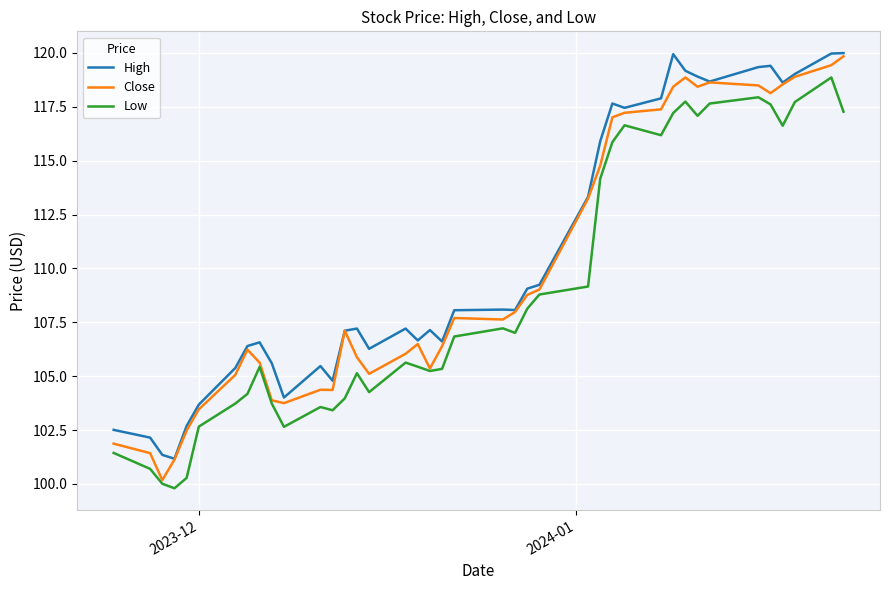

How many values in the Low series exceed 106?

20